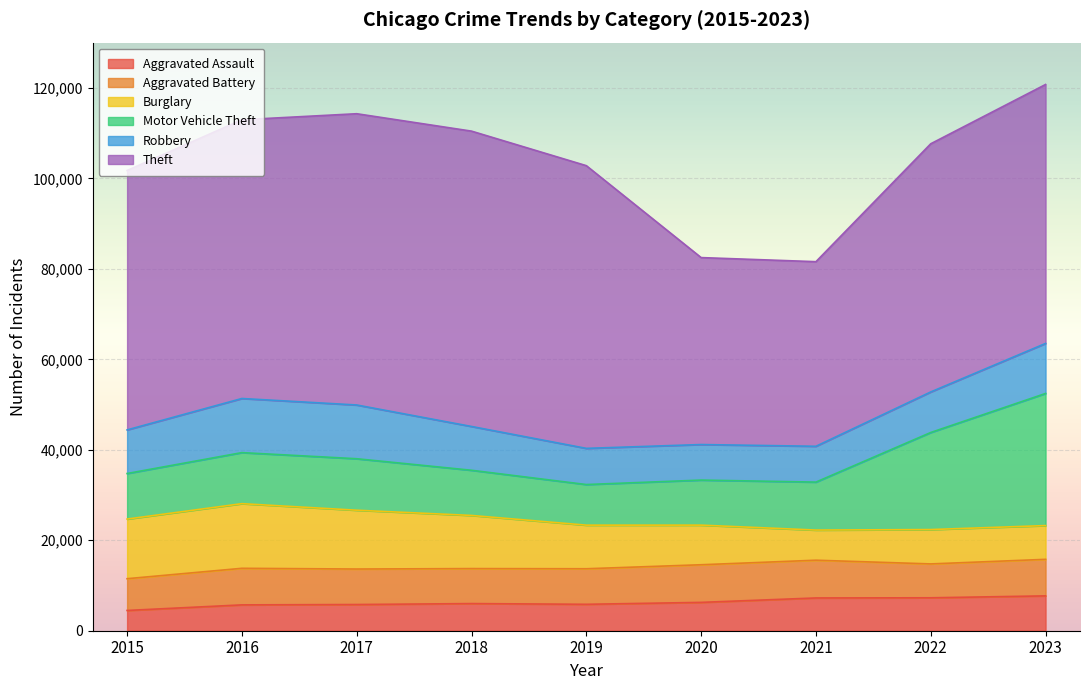

At which label does Aggravated Battery first exceed 7858?

2016